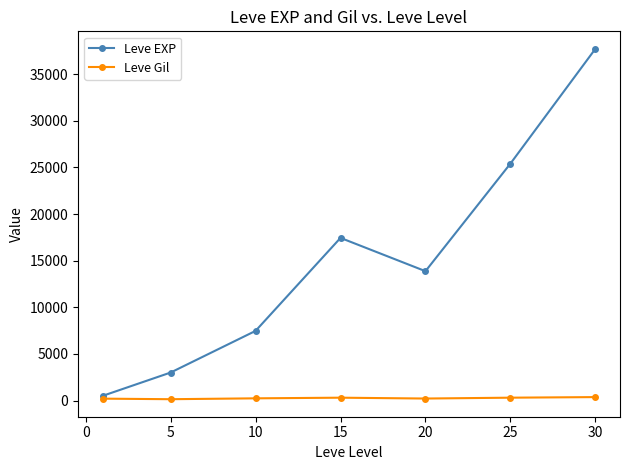

In Leve EXP, how many points are lower than both neighbors (excluding endpoints)?

1